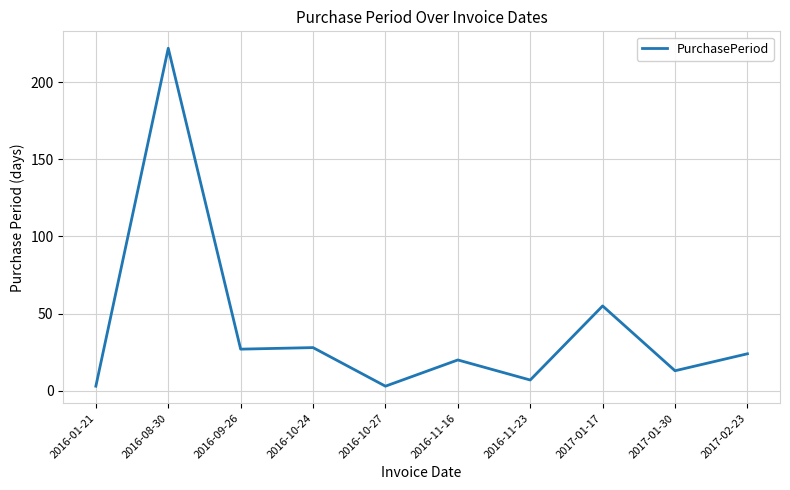

Which has a higher value, 2016-01-21 or 2016-09-26?

2016-09-26